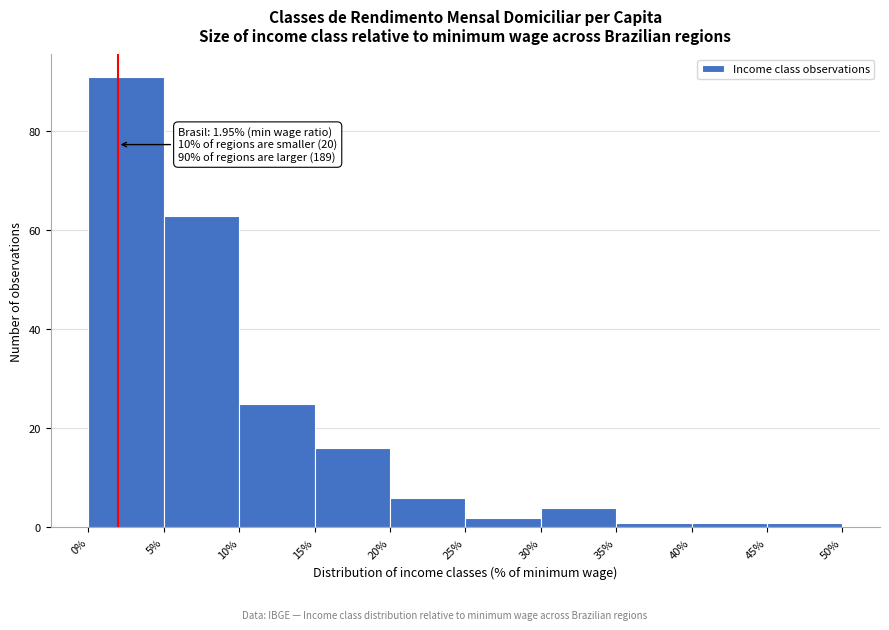

Which range on the x-axis has the tallest bar?

0% to 5%